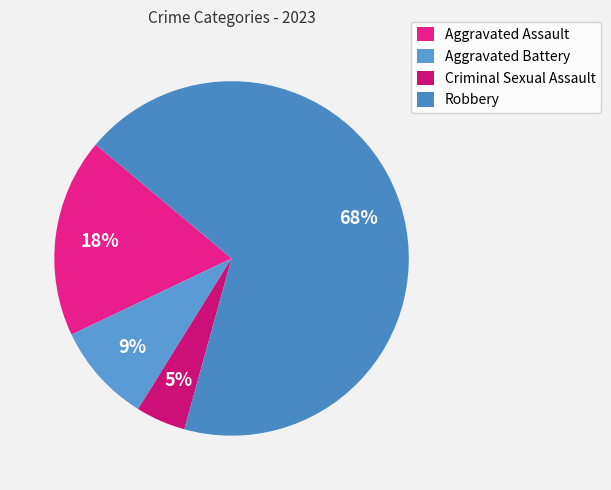

Count the number of slices in the pie.

4